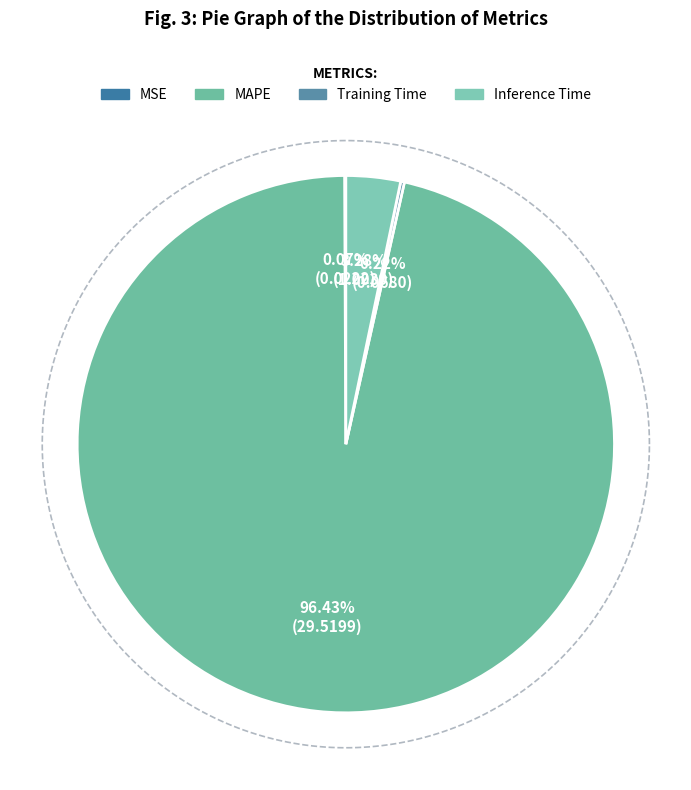

What is the largest slice in the pie chart?

MAPE